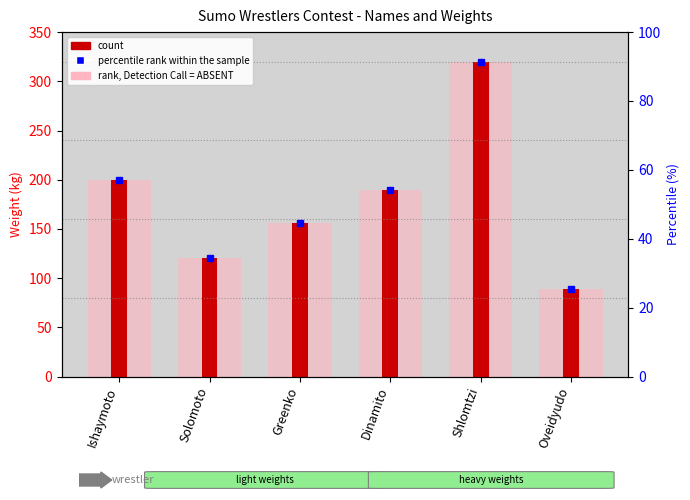

Does the chart contain any negative values?

No